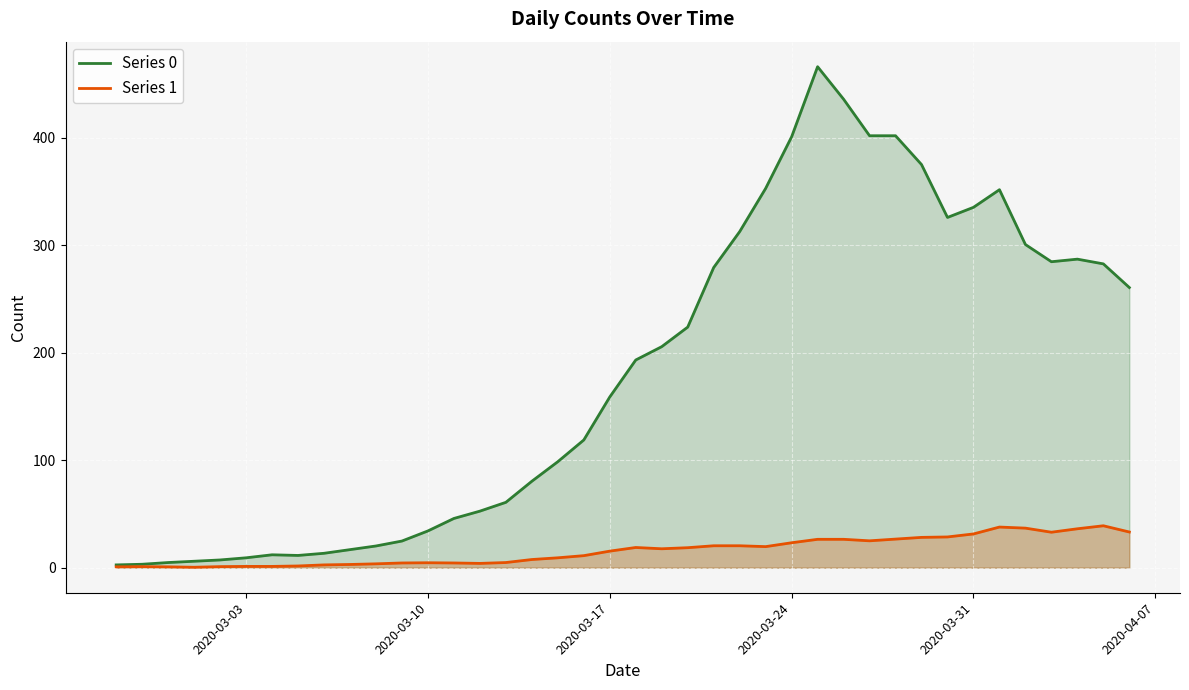

In Series 0, how many points are lower than both neighbors (excluding endpoints)?

3